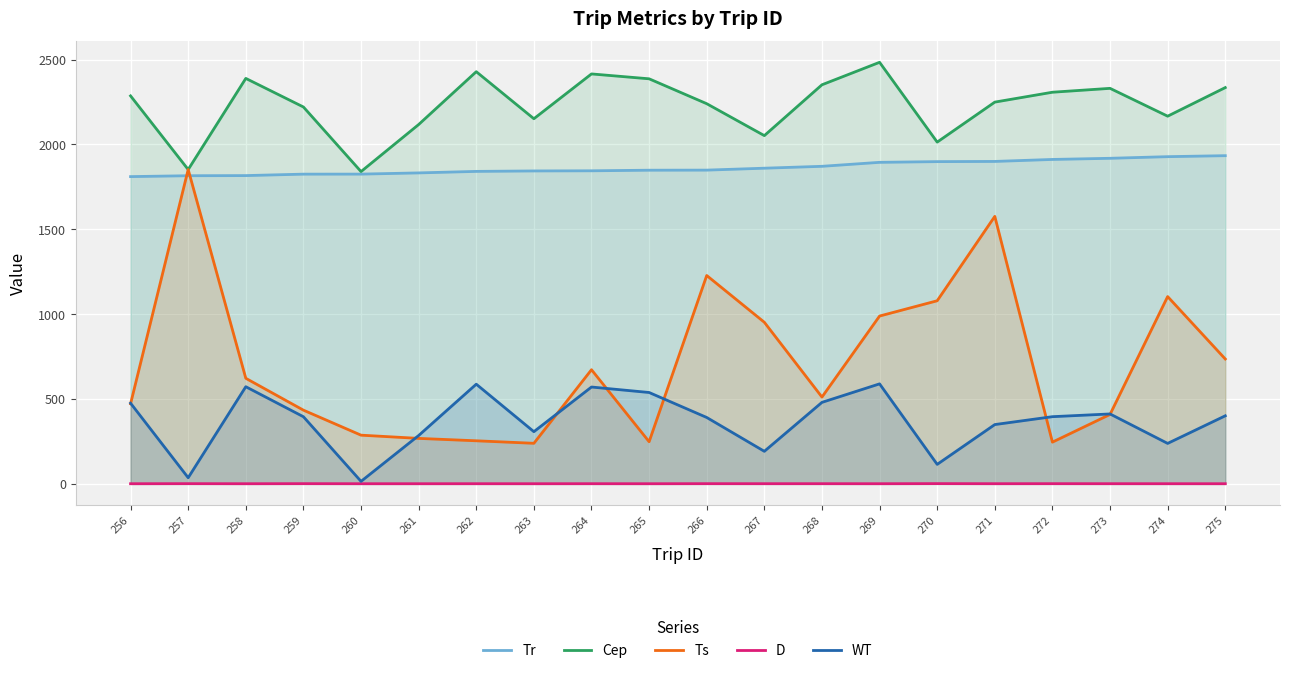

Does the chart display data point markers on the line(s)?

No